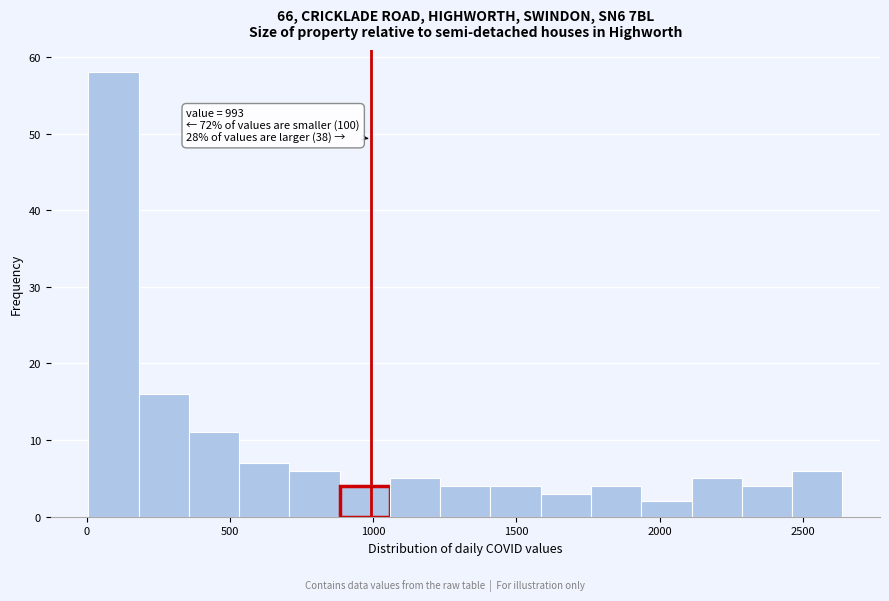

Read against the x-axis, roughly where is the centre of the tallest bar?

100